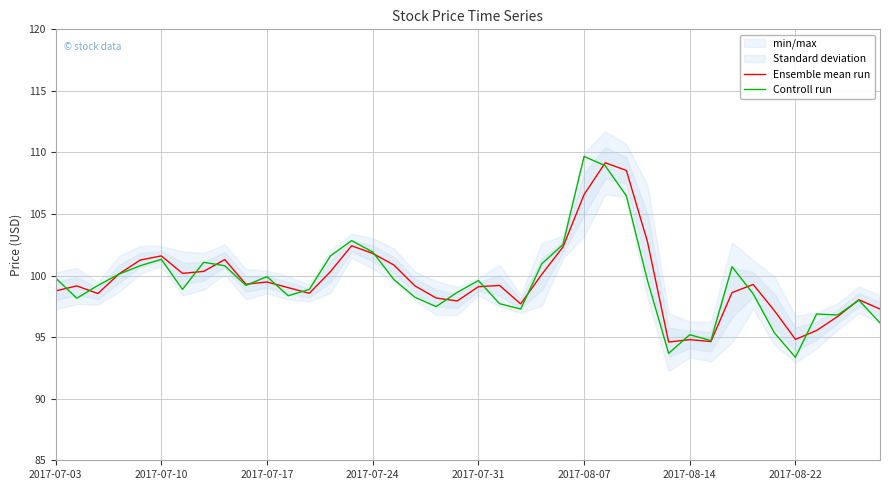

Is this an area chart (filled region under the line)?

No